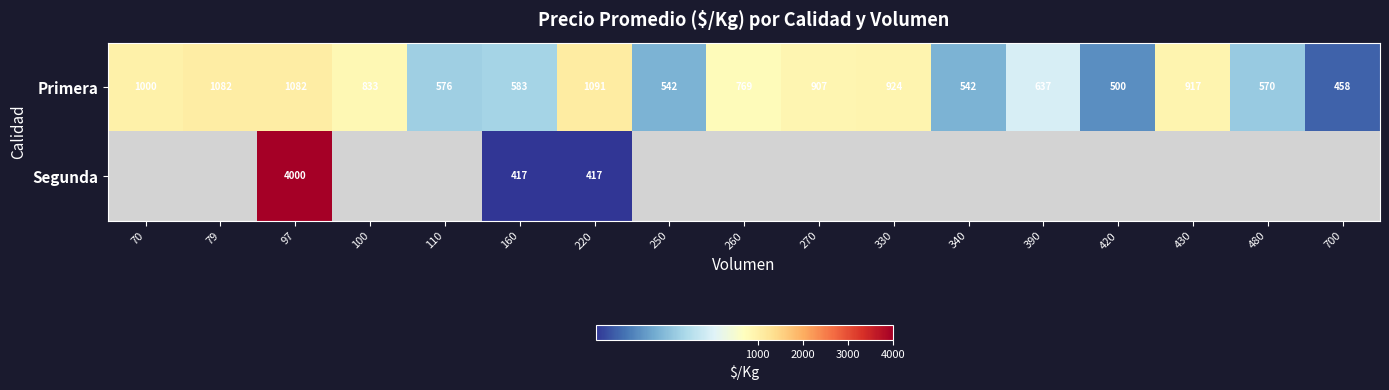

Is it true that Primera equals 628.7 at 220?

False